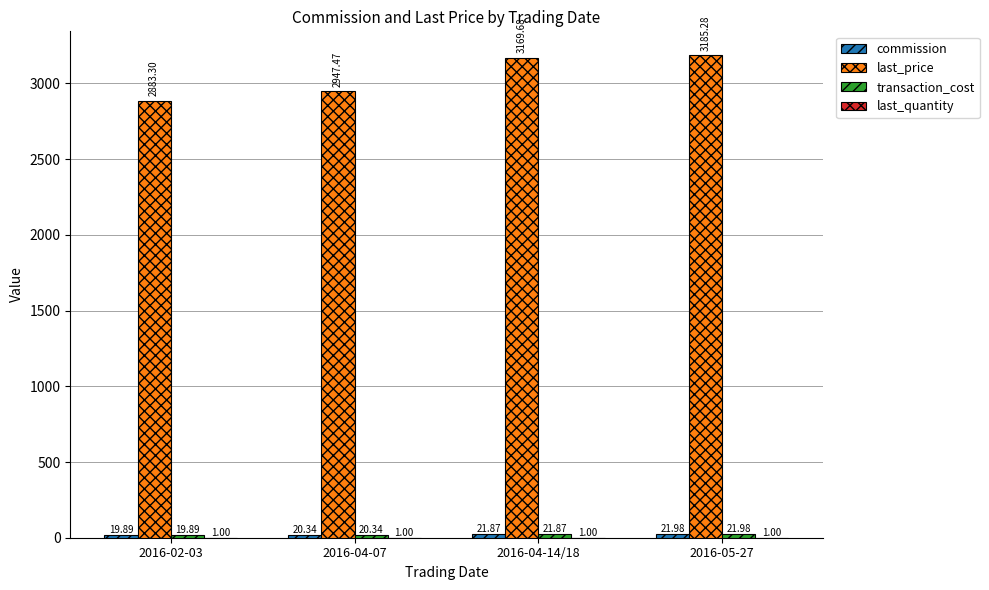

Between 2016-04-07 and 2016-05-27, which series saw the biggest shift?

last_price